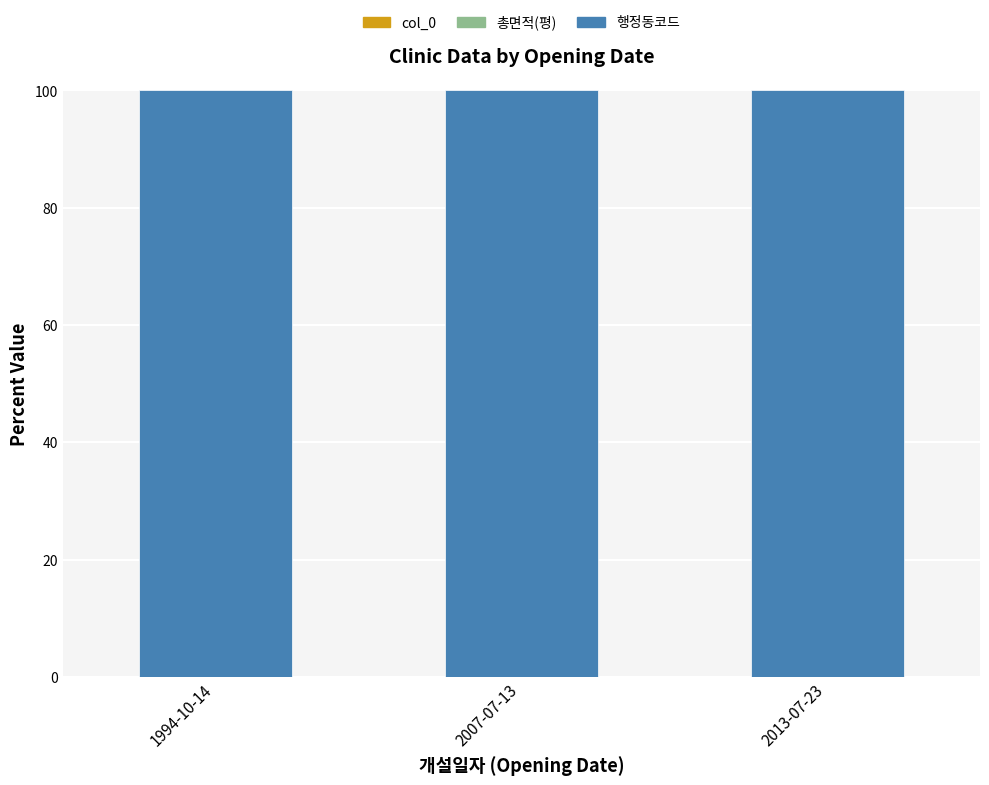

How many bars are there in total?

9